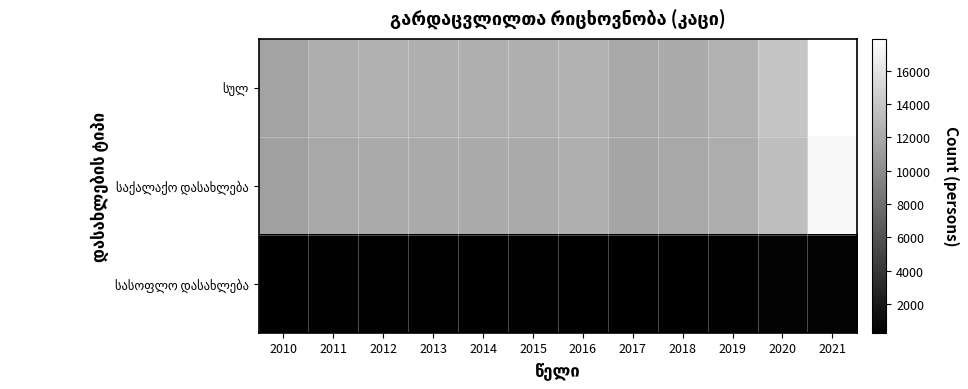

What is the difference between the highest and lowest values at 2015?

12032